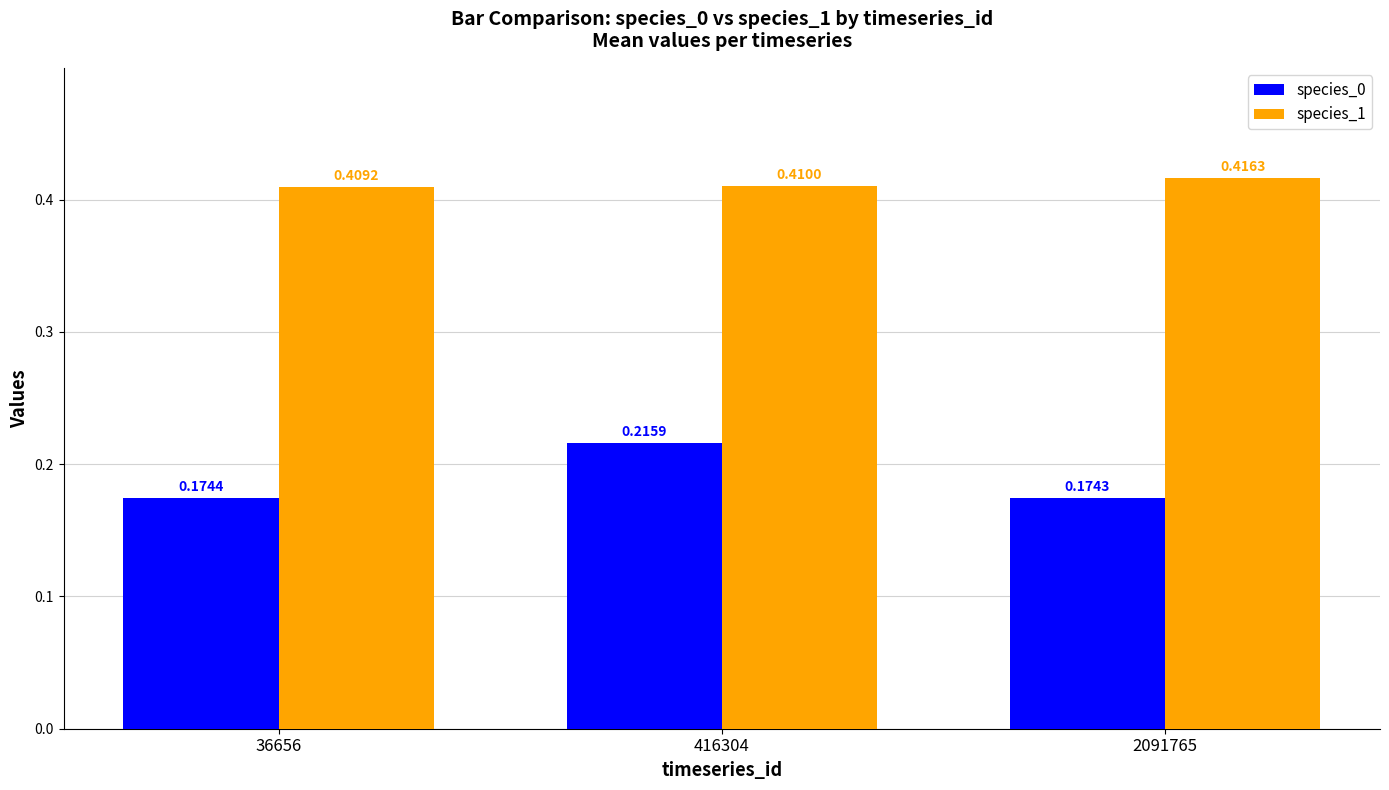

How many species_0 values are between 0 and 1?

3